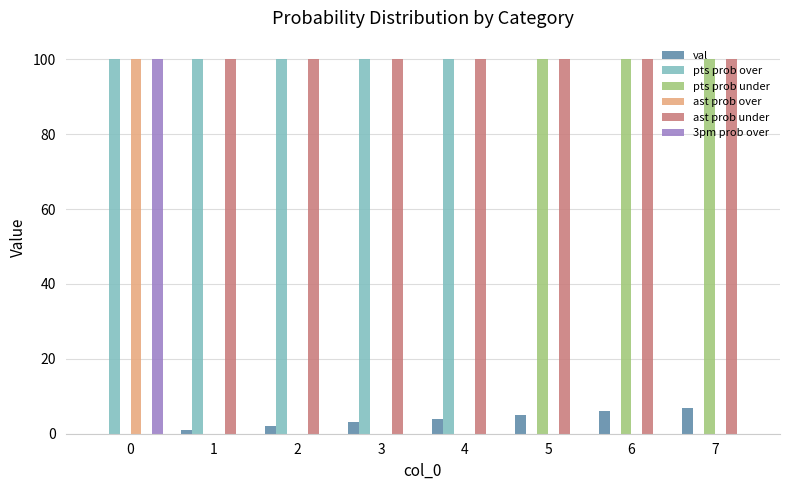

Reading left to right, extract all data points from this chart.

val: 0	1	2	3	4	5	6	7
pts prob over: 100	100	100	100	100	0	0	0
pts prob under: 0	0	0	0	0	100	100	100
ast prob over: 100	0	0	0	0	0	0	0
ast prob under: 0	100	100	100	100	100	100	100
3pm prob over: 100	0	0	0	0	0	0	0